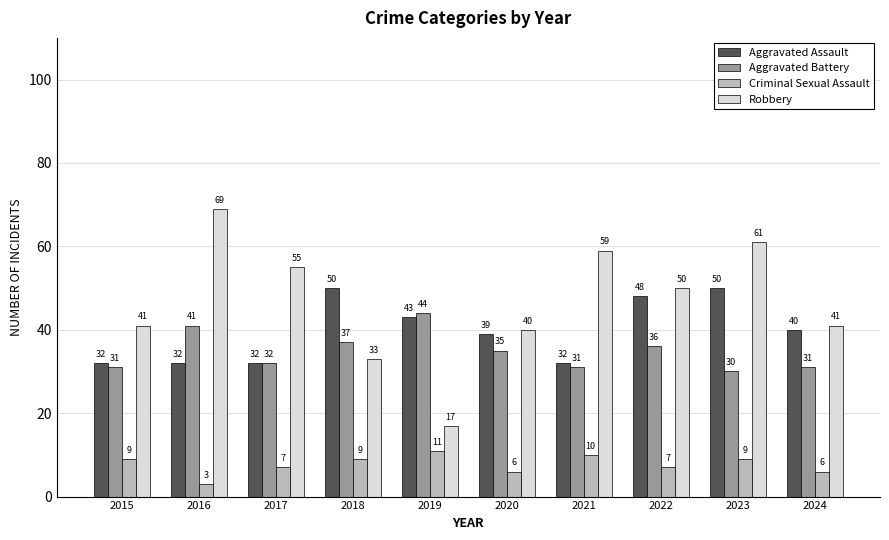

What is the greatest value displayed?

69